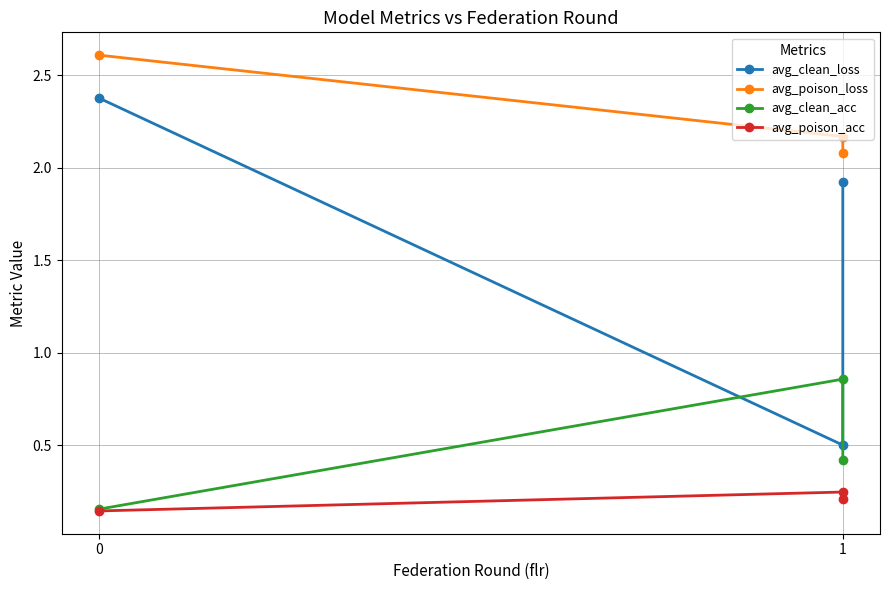

What is the difference between the maximum and second lowest values in the avg_clean_acc series?

0.4